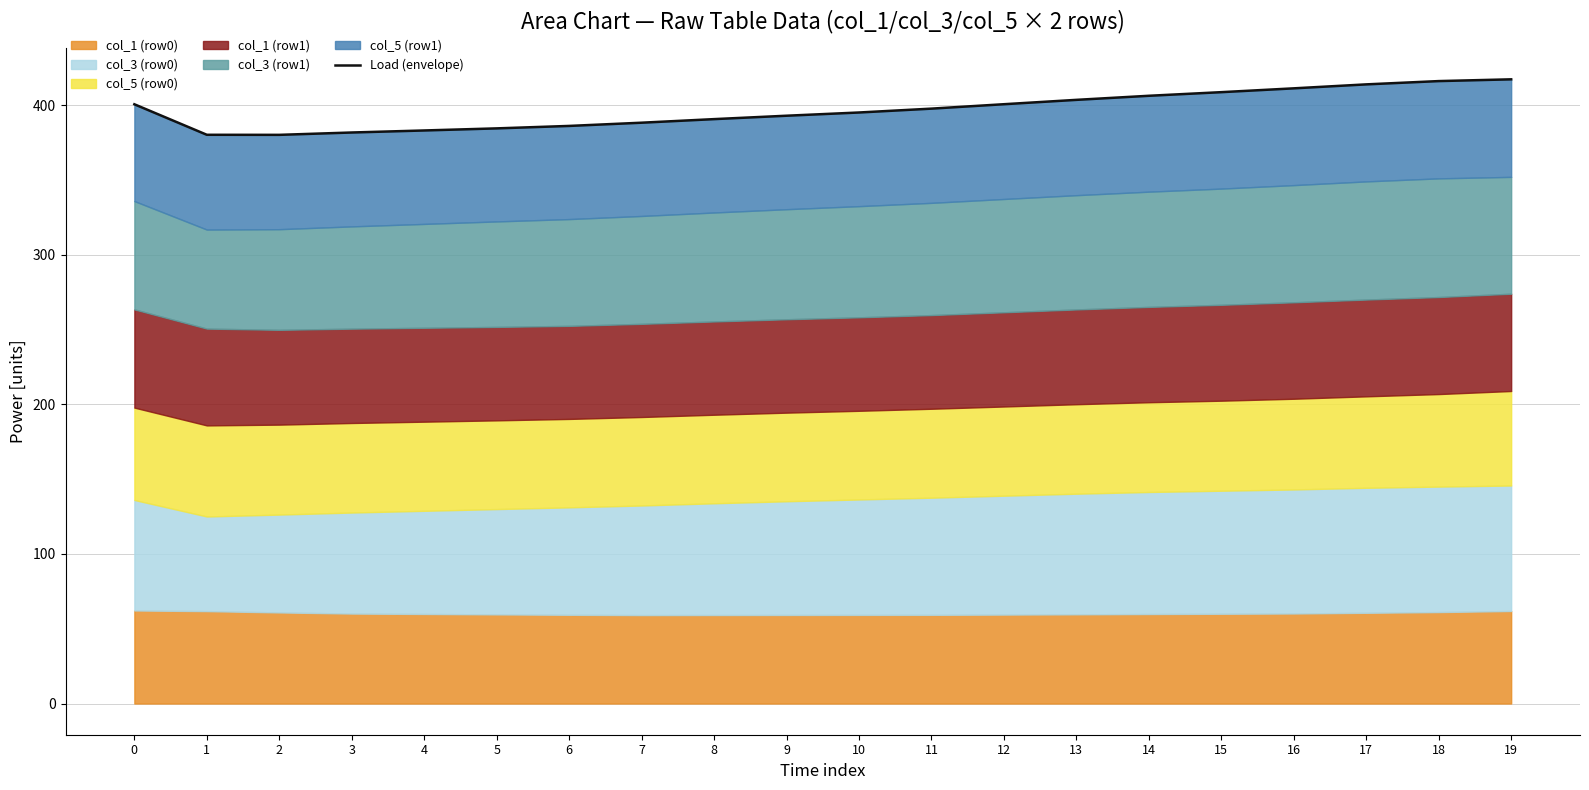

Reading left to right, transcribe all the data shown in this chart.

400.6	380.2	380.2	381.7	383.1	384.5	386.1	388.3	390.7	392.9	395.1	397.7	400.6	403.6	406.3	408.7	411.3	413.9	416.1	417.3